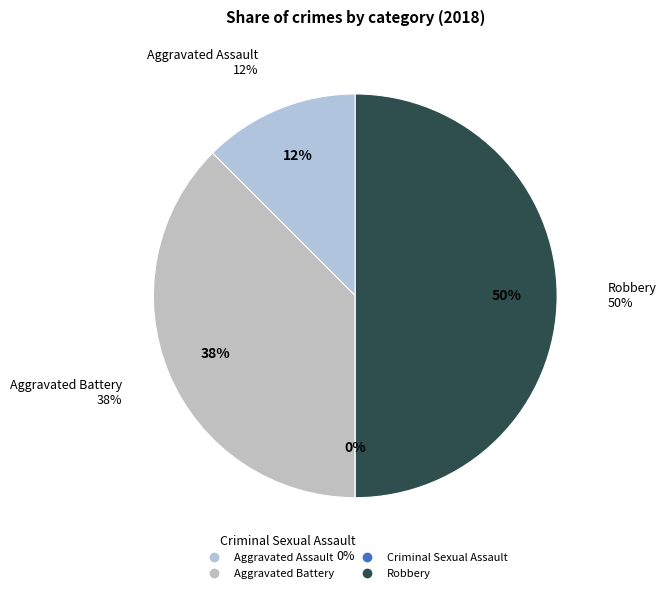

Between Criminal Sexual Assault and Aggravated Battery, which is larger?

Aggravated Battery